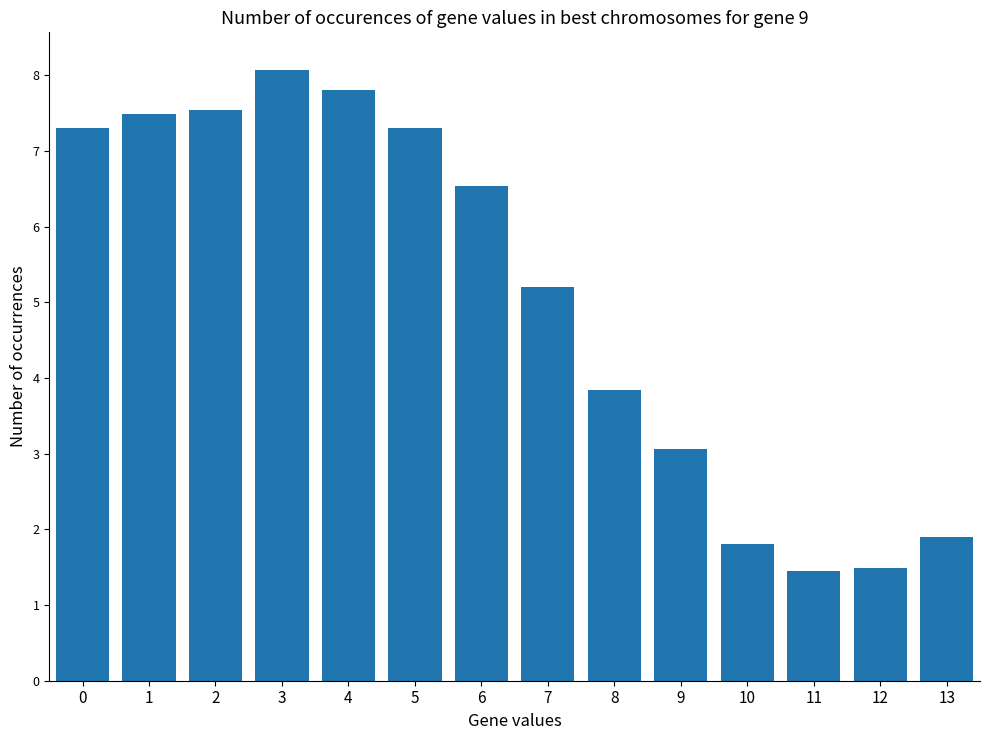

How many values exceed 6?

7